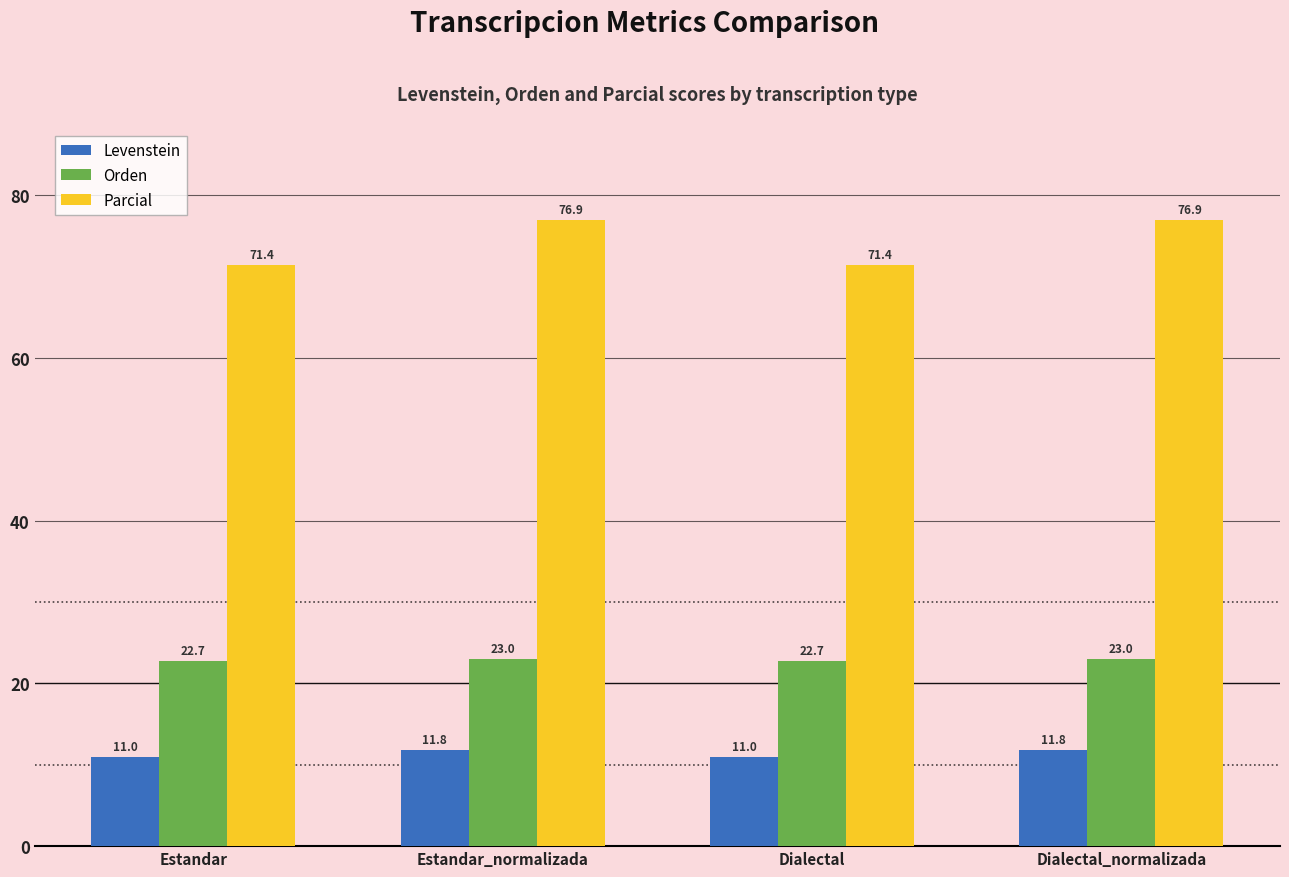

How many bars are there in each group?

3